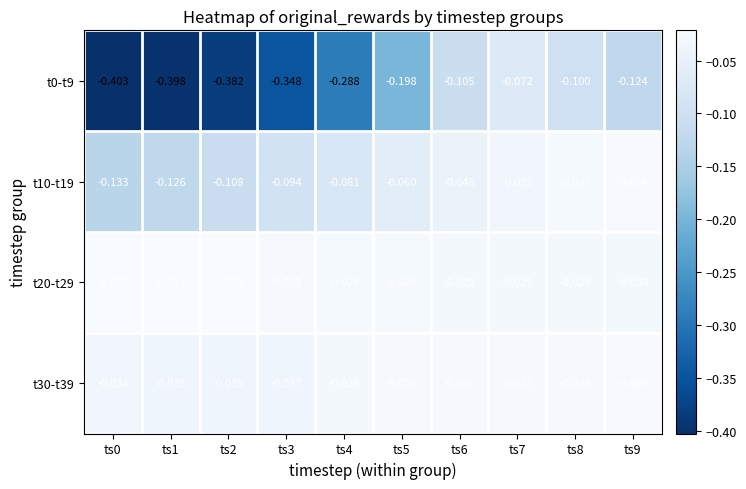

How many data points does each series have?

10